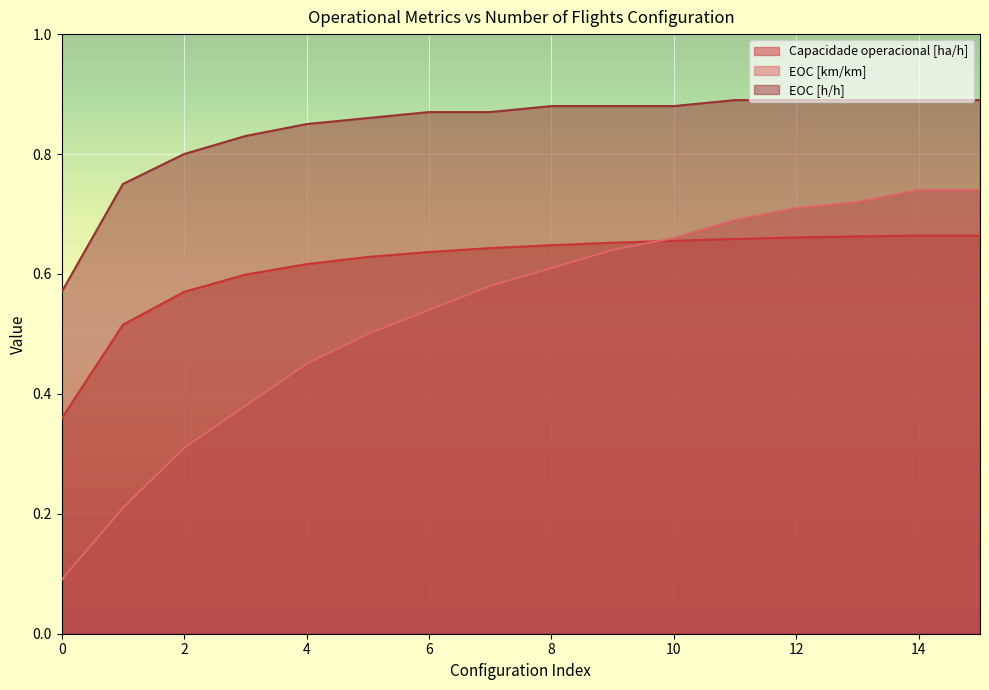

What is the difference between the maximum and minimum values in the Capacidade operacional [ha/h] series?

0.3